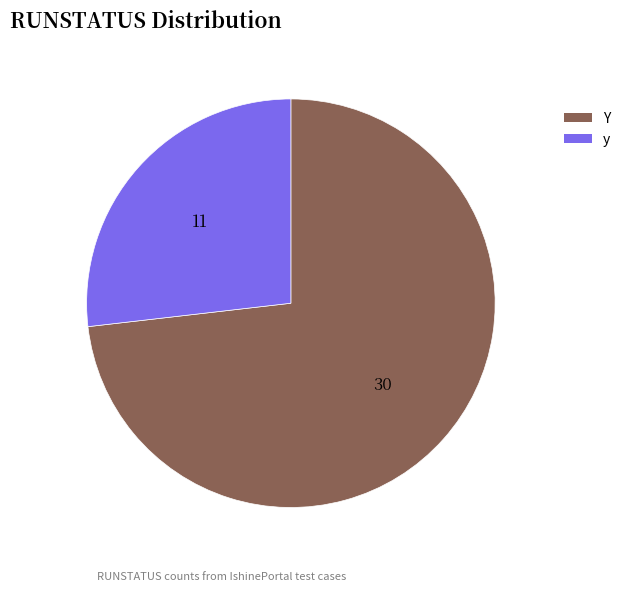

Rank the categories by value from highest to lowest.

Y, y